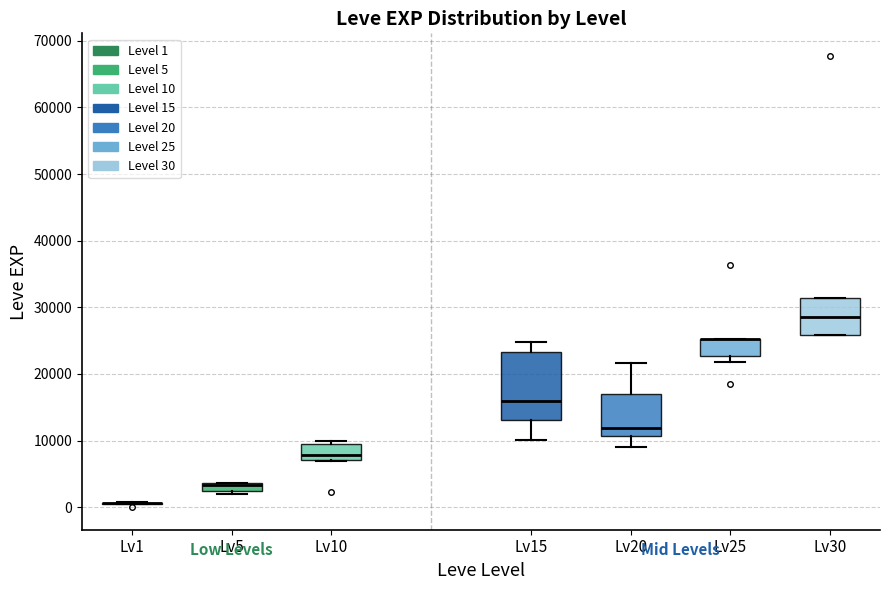

Which box is the tallest, from its lower edge to its upper edge?

Lv15